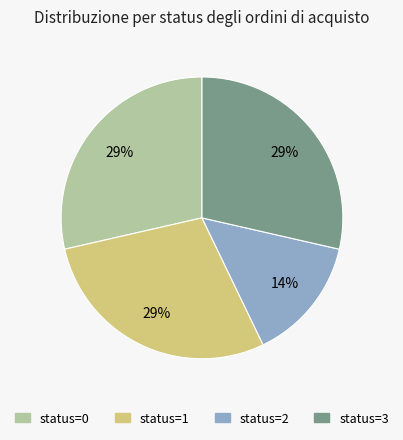

What is the ratio of the value at status=3 to the value at status=1?

1.0